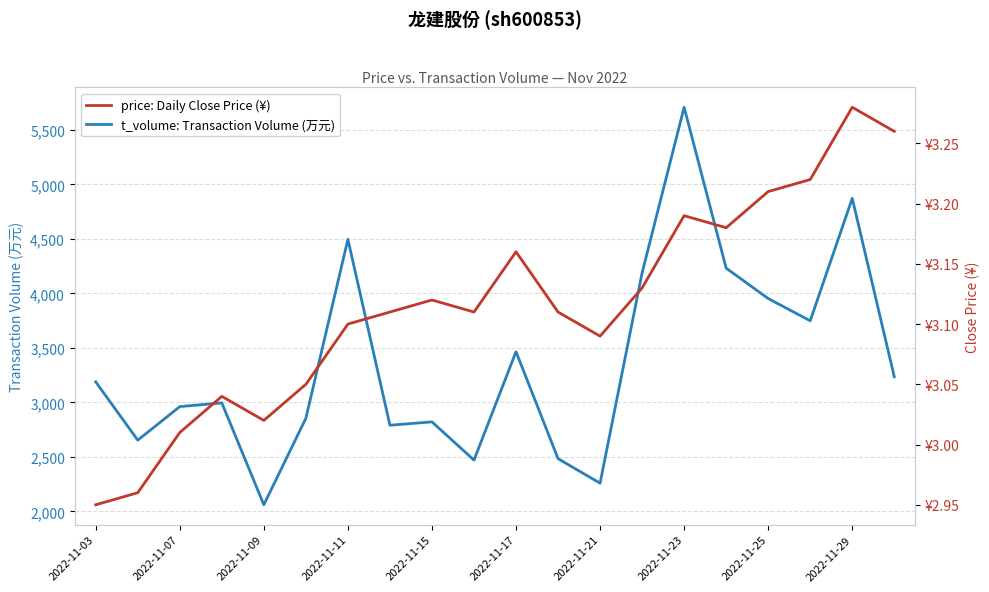

Reading left to right, extract all data points from this chart.

t_volume: Transaction Volume (万元): 3188.0	2653.0	2961.0	2995.0	2060.0	2854.0	4497.0	2790.0	2821.0	2470.0	3465.0	2483.0	2258.0	4189.0	5709.0	4232.0	3953.0	3749.0	4873.0	3235.0
price: Daily Close Price (¥): 3.0	3.0	3.0	3.0	3.0	3.0	3.1	3.1	3.1	3.1	3.2	3.1	3.1	3.1	3.2	3.2	3.2	3.2	3.3	3.3